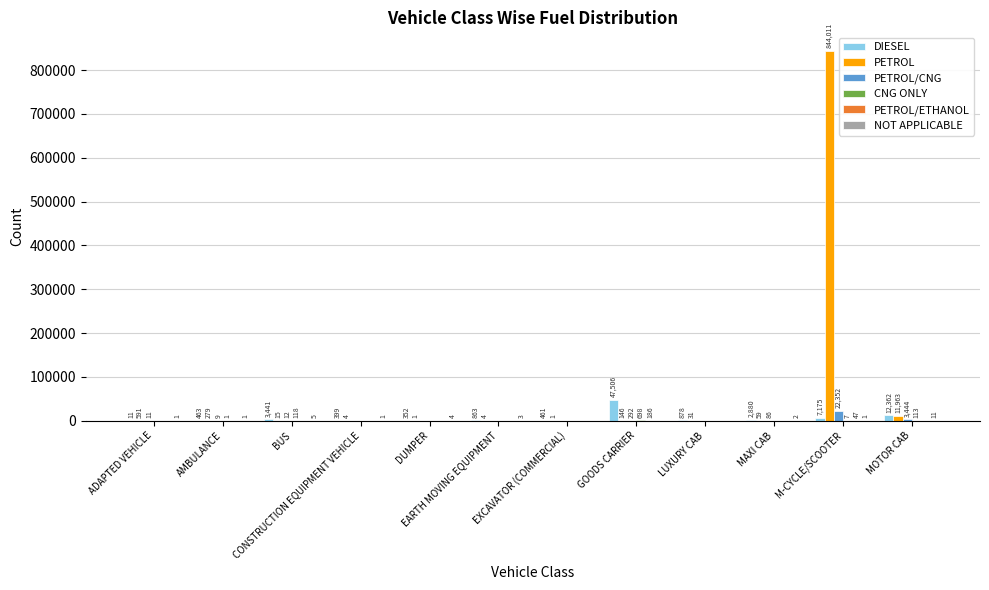

Between AMBULANCE and DUMPER, which series saw the biggest shift?

PETROL